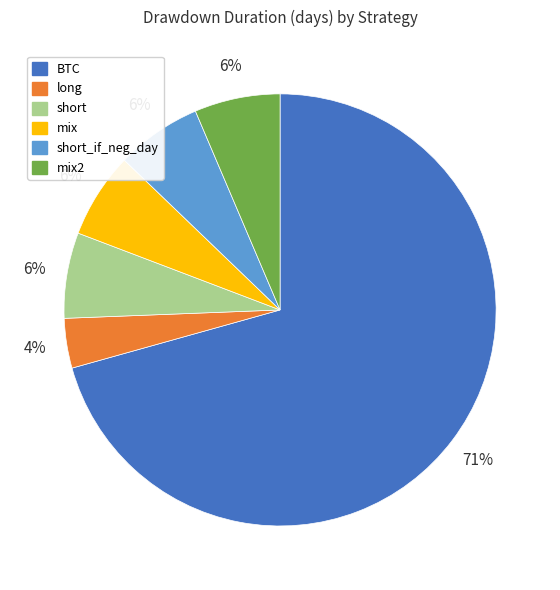

Is there any slice that represents more than half of the pie?

Yes